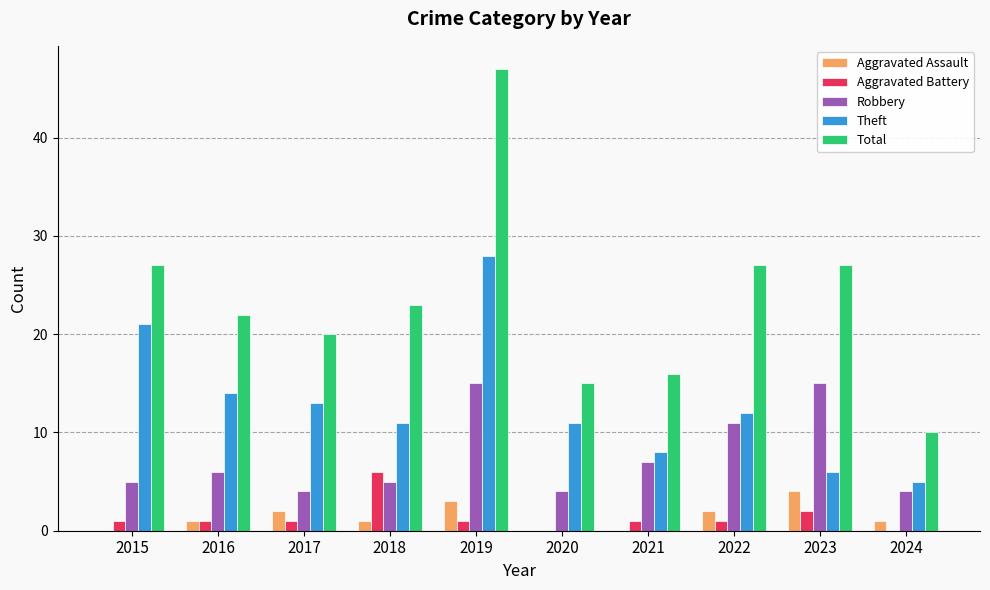

What is the maximum value for Robbery?

15